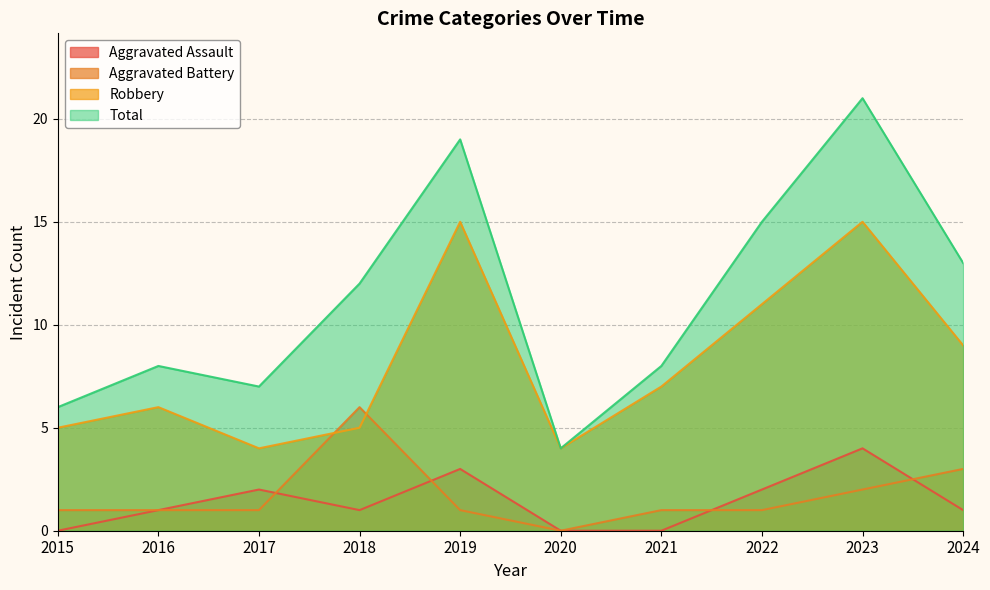

Reading left to right, what are all the values shown in this chart?

Aggravated Assault: 0	1	2	1	3	0	0	2	4	1
Aggravated Battery: 1	1	1	6	1	0	1	1	2	3
Robbery: 5	6	4	5	15	4	7	11	15	9
Total: 6	8	7	12	19	4	8	15	21	13